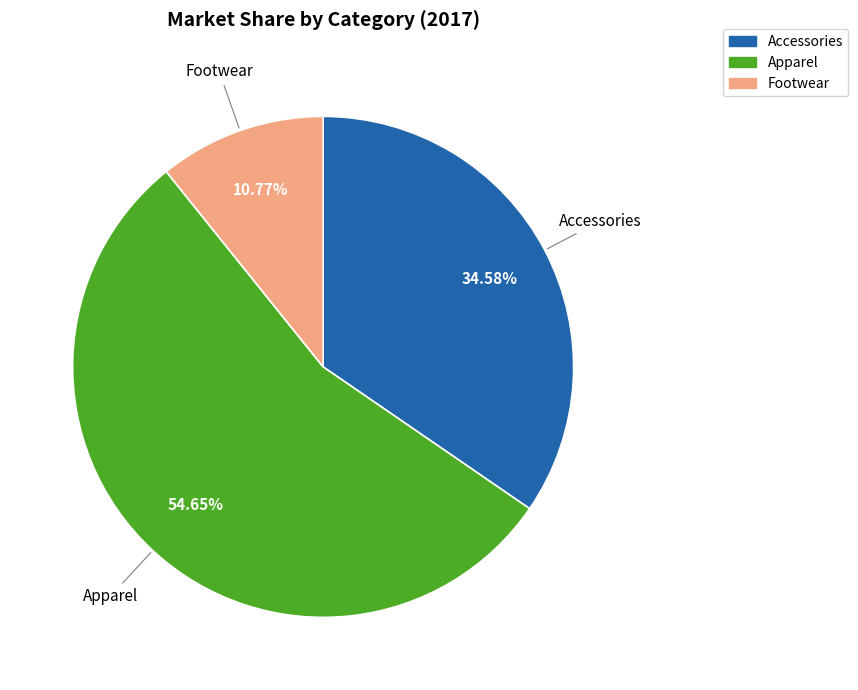

Do Footwear and Apparel together represent more than half of the pie?

Yes